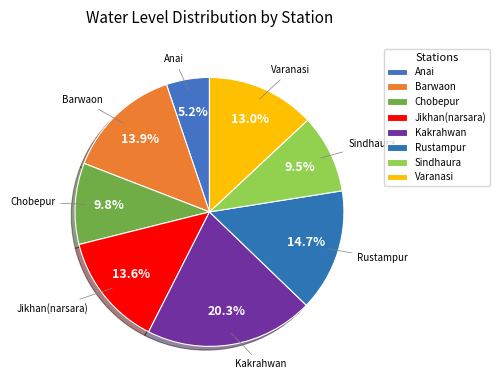

Count the number of slices in the pie.

8